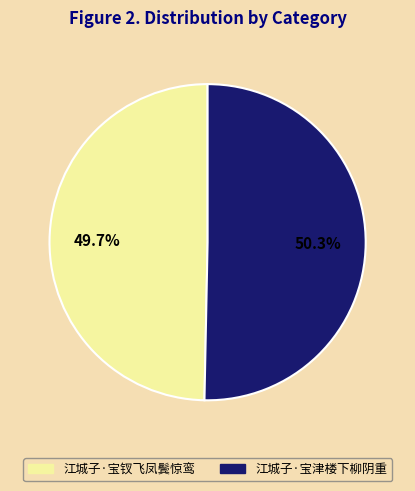

Which has a higher value, 江城子·宝钗飞凤鬓惊鸾 or 江城子·宝津楼下柳阴重?

江城子·宝津楼下柳阴重